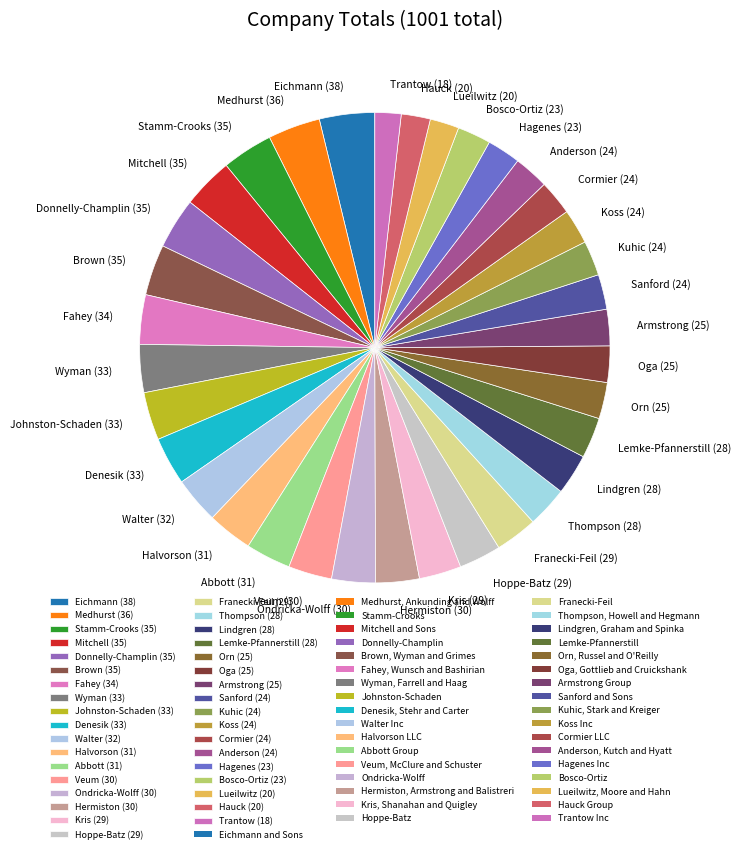

Count the number of slices in the pie.

35